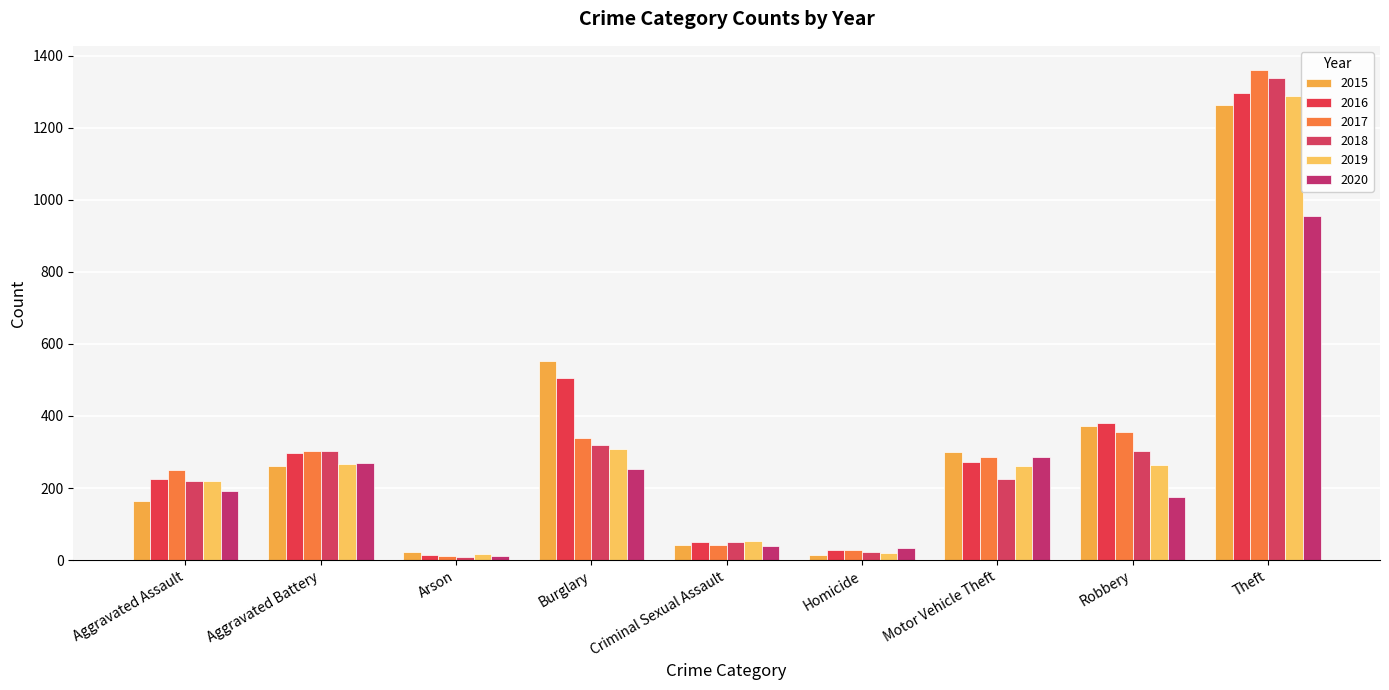

What is the label of the 6th bar from the right?

Burglary